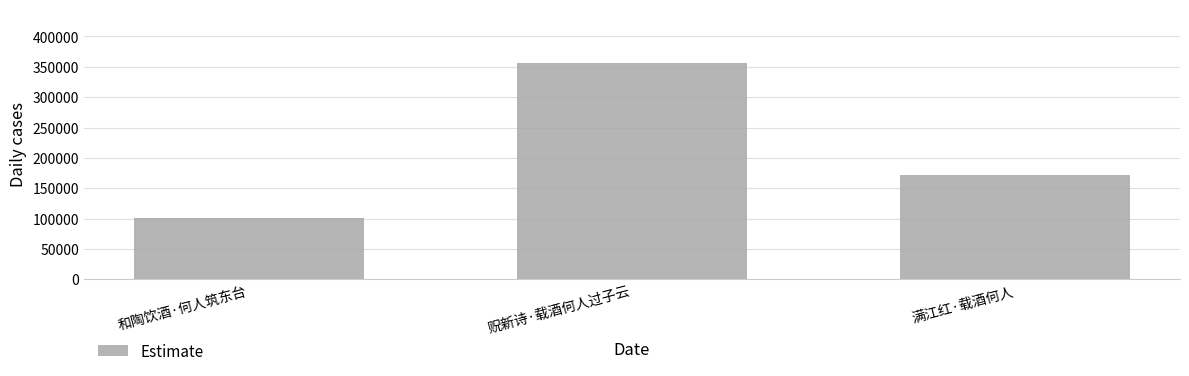

What is the difference between the maximum and minimum values?

255215